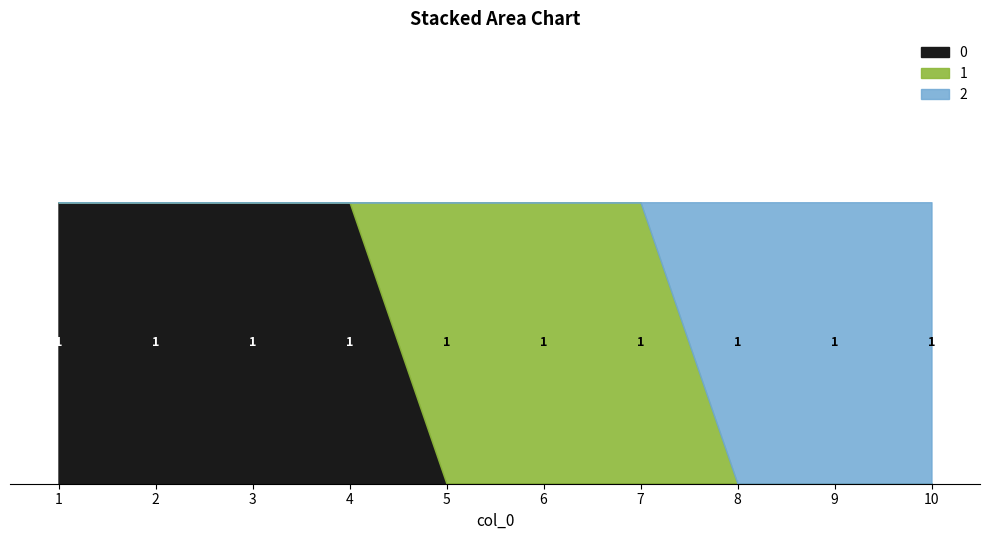

At which category is the sum across all series the highest?

1